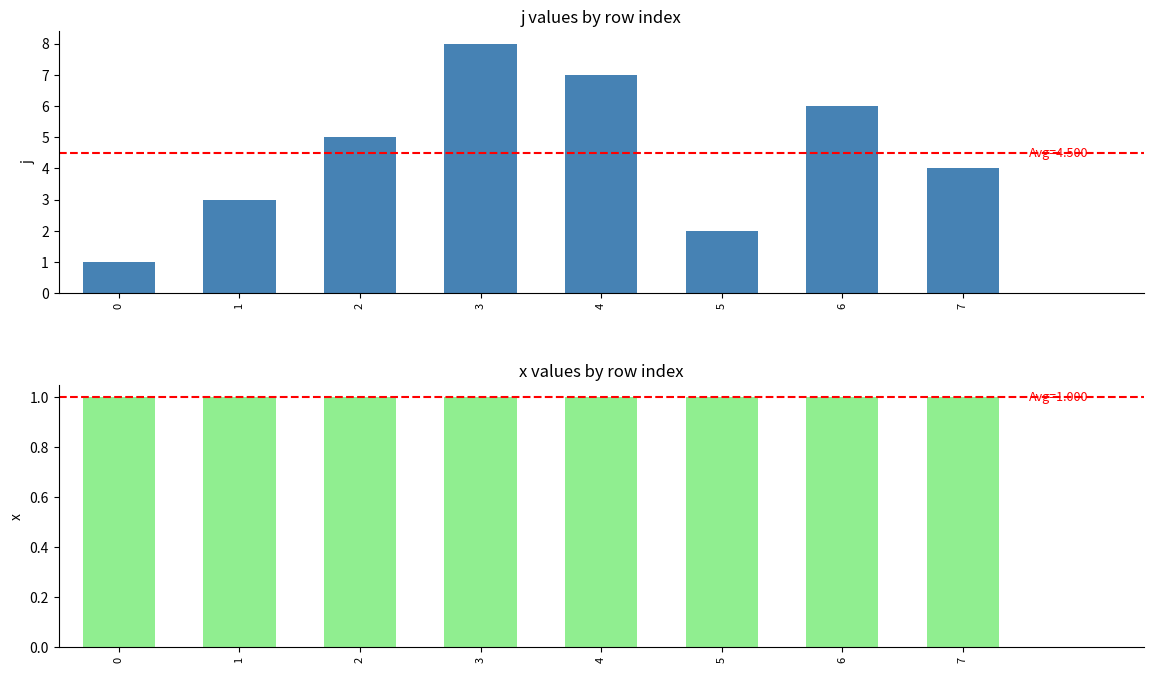

True or false: x has a value of 0 at 4.

False